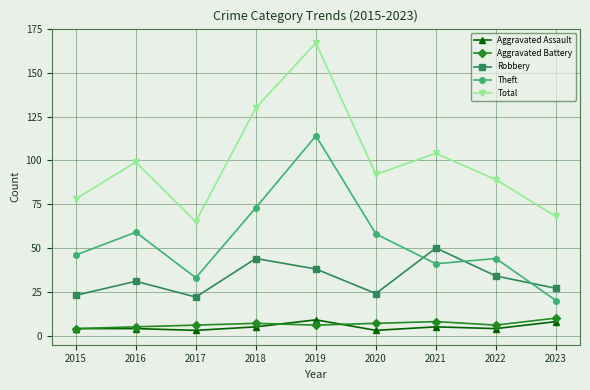

What is the maximum value for Theft?

114